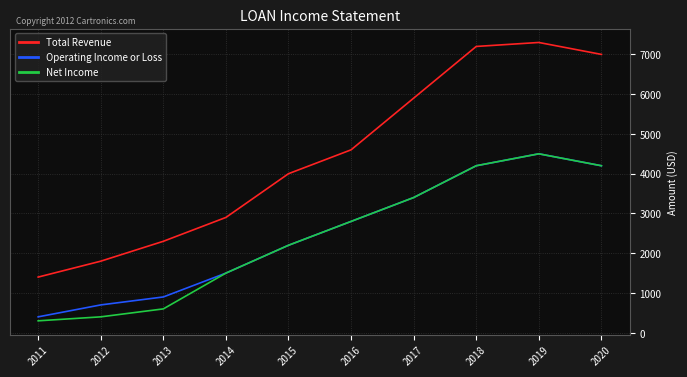

What is the smallest value displayed?

300